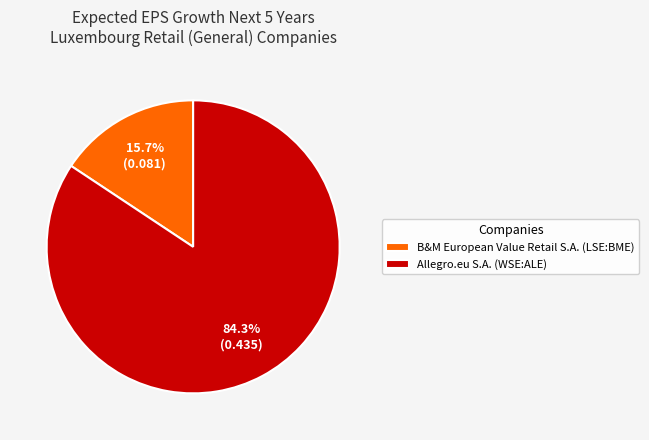

Rank the categories by value from highest to lowest.

Allegro.eu S.A. (WSE:ALE), B&M European Value Retail S.A. (LSE:BME)